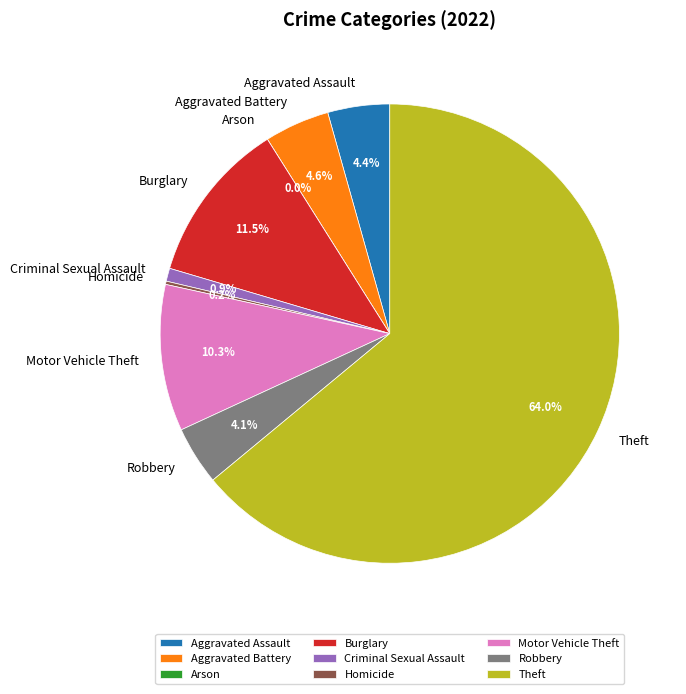

Between Theft and Robbery, which is larger?

Theft